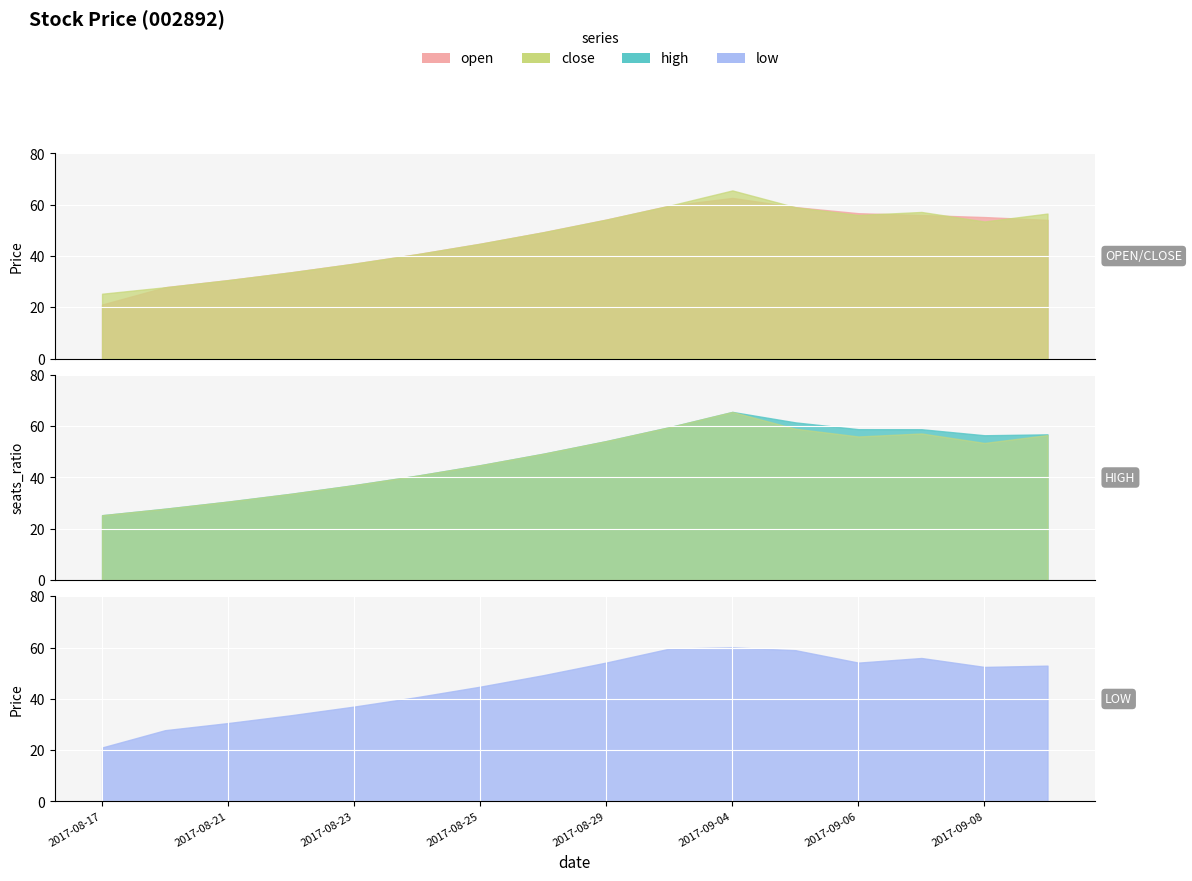

True or false: low and close cross at least once.

False